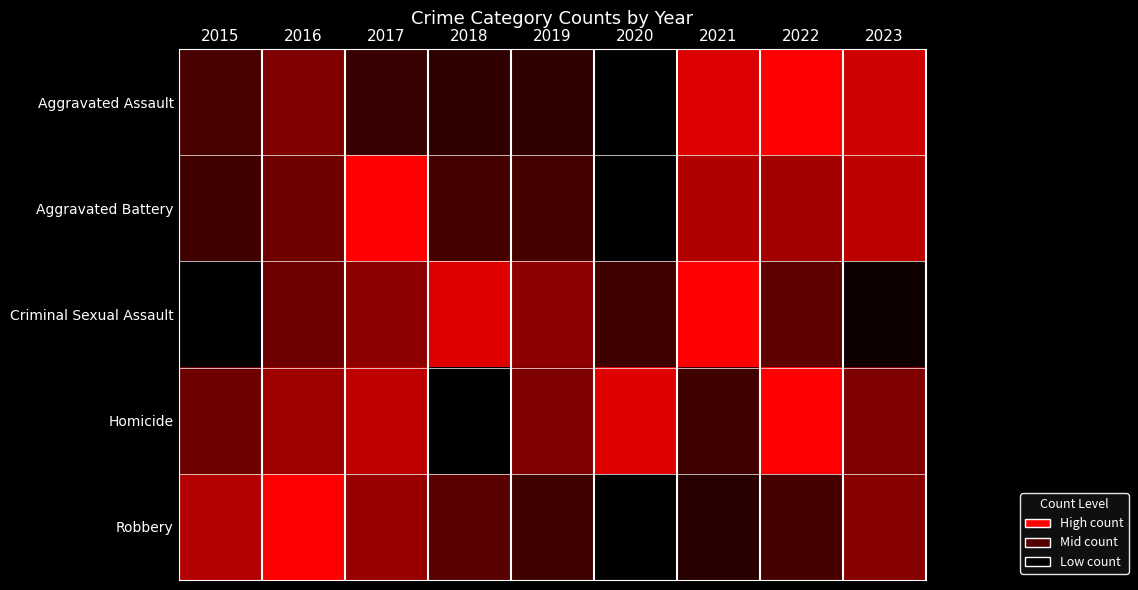

At which category is the sum across all series the highest?

2022